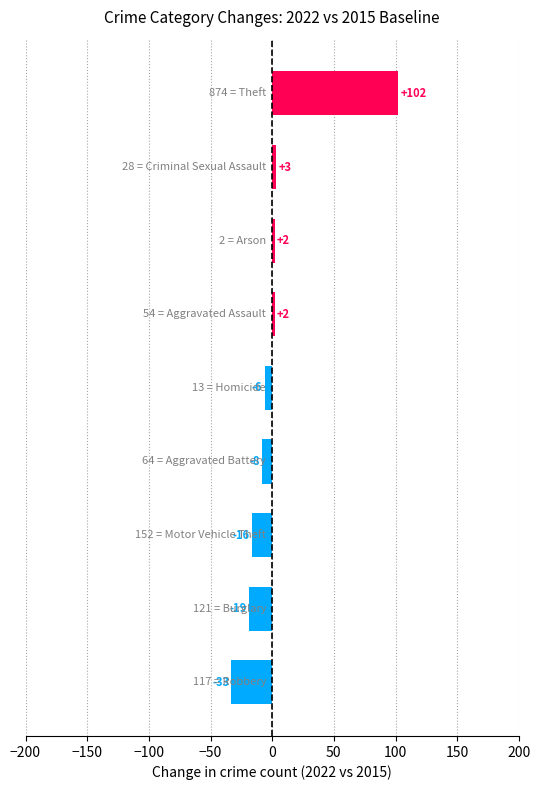

What is the average value?

3